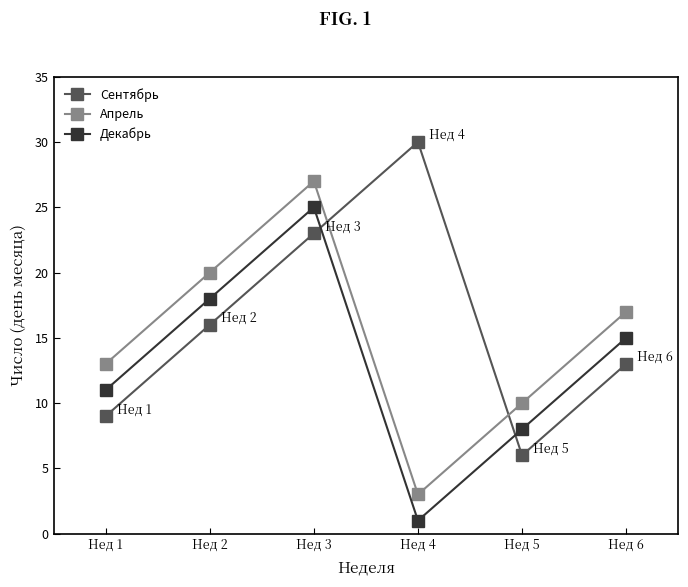

Is the value of Декабрь at Нед 3 greater than the value of Апрель at Нед 1?

Yes